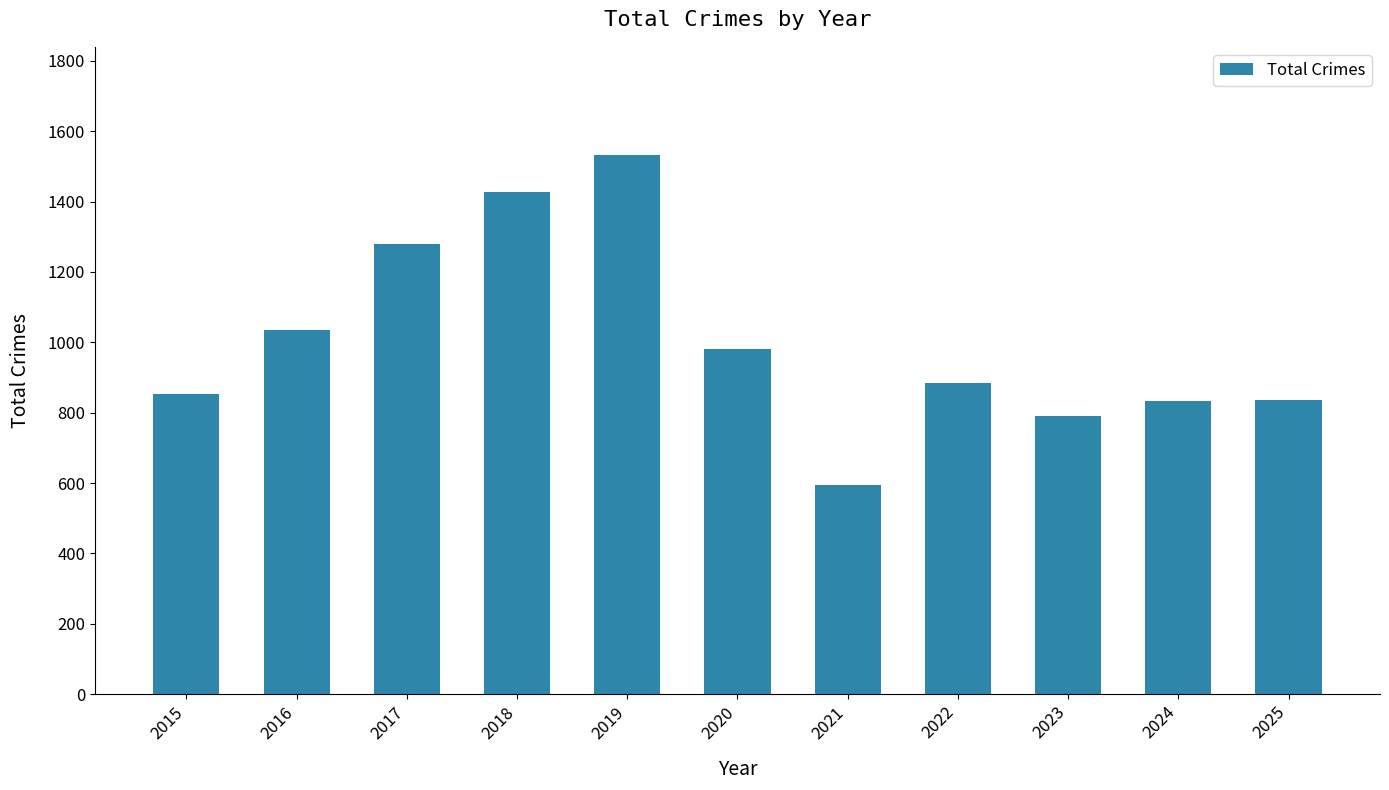

The chart shows a value of 792 at 2023. True or false?

True